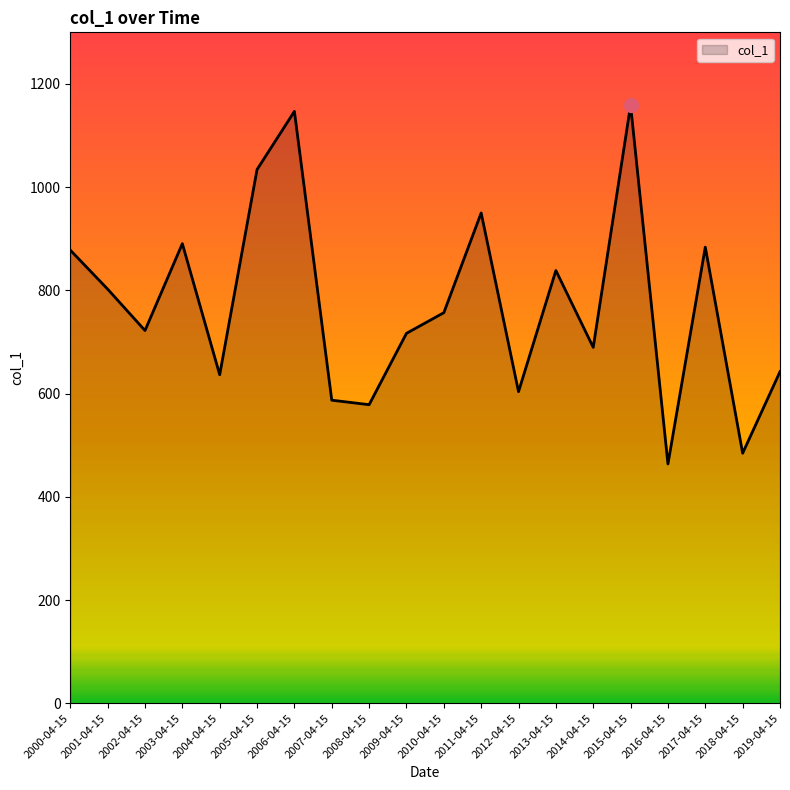

Where does the data first go above 756?

2000-04-15